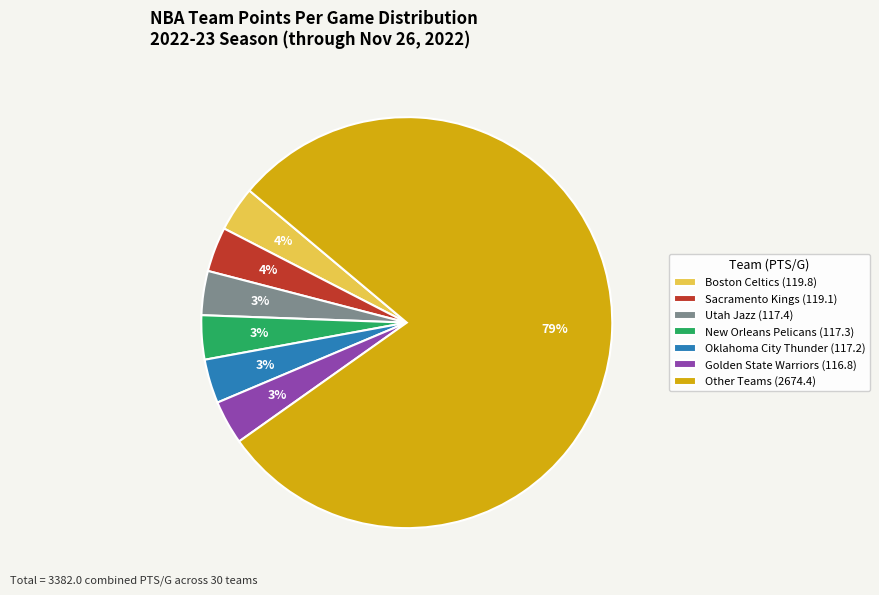

What is the largest slice in the pie chart?

Other Teams (2674.4)